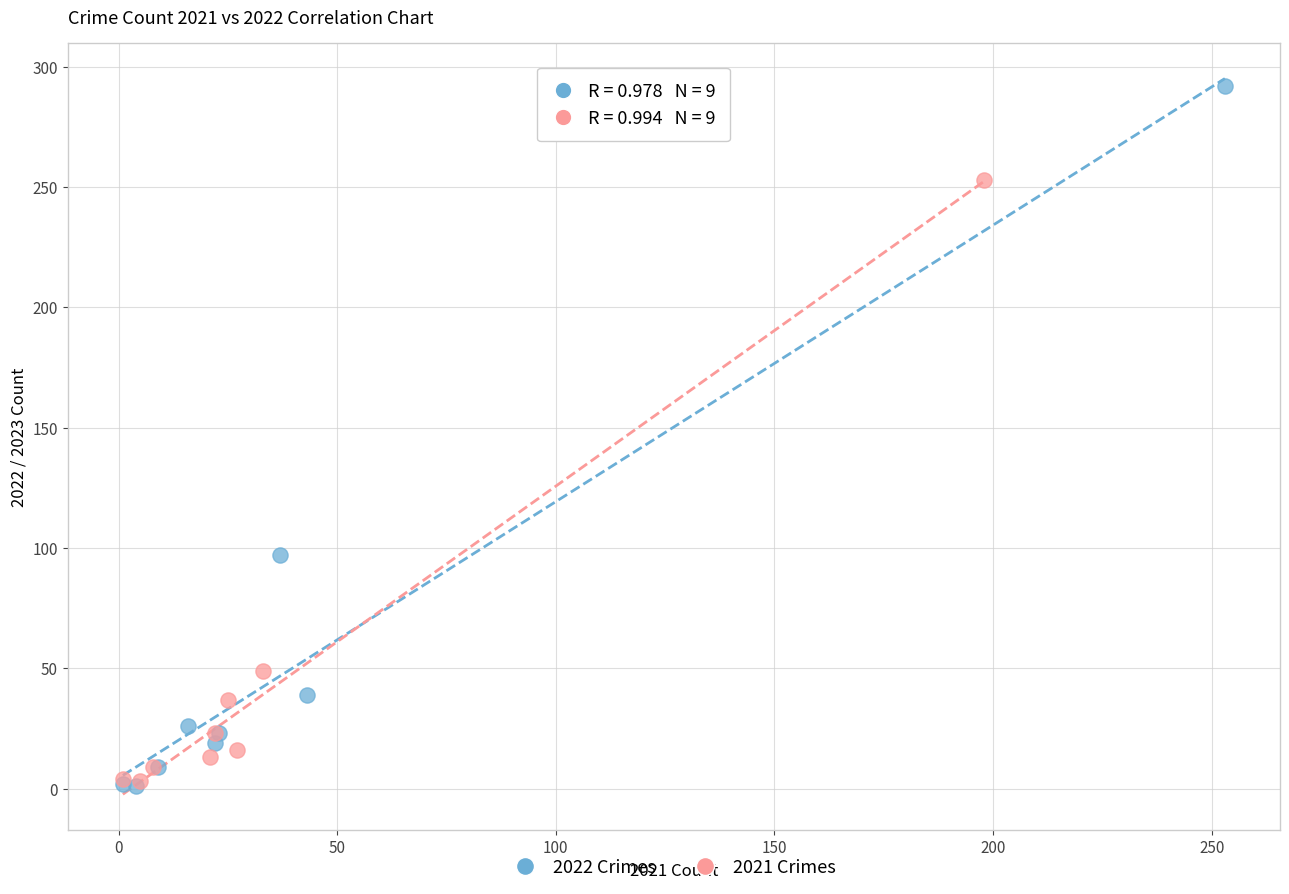

Which series has the widest spread of Y values?

2022 Crimes